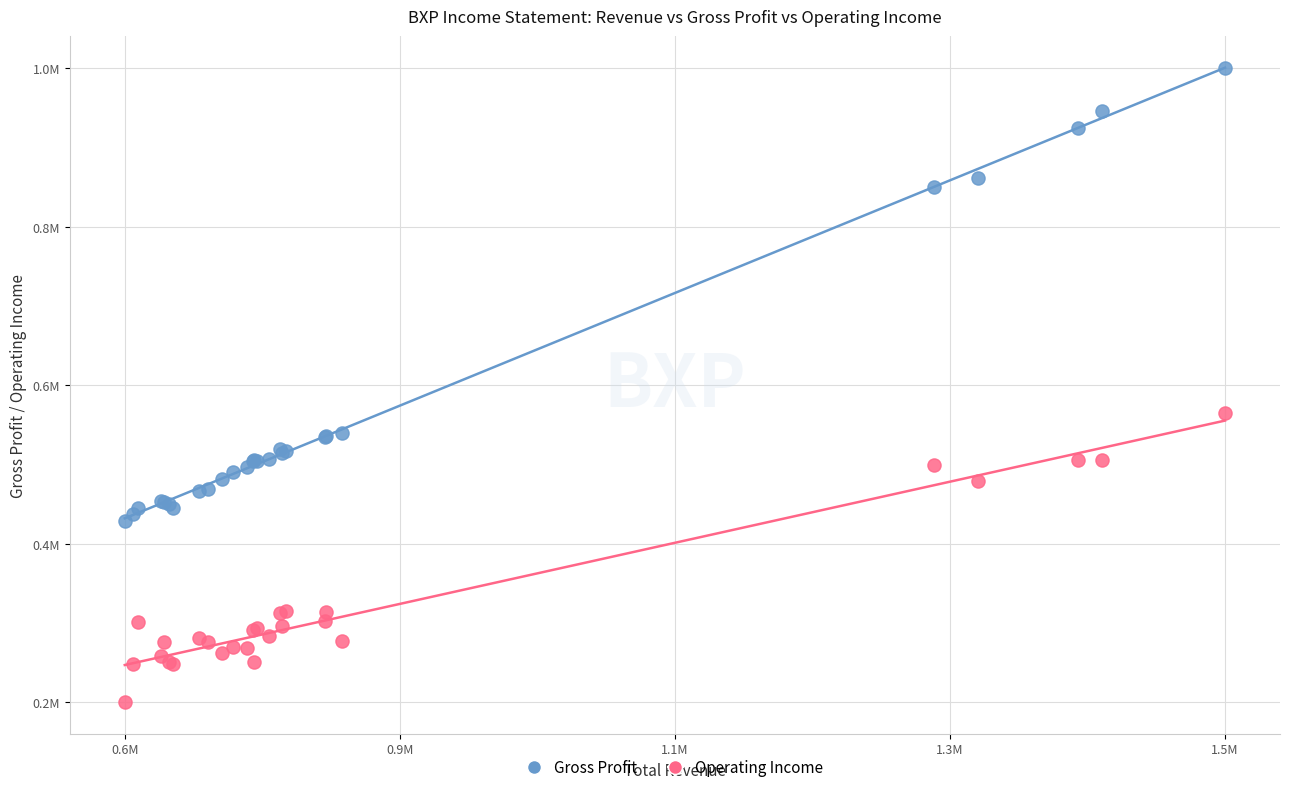

Which series reaches the minimum Y coordinate?

Operating Income